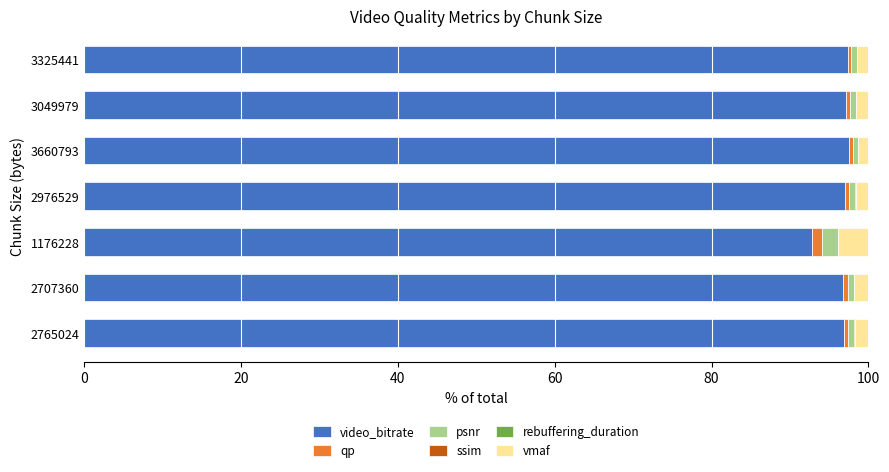

The value of video_bitrate at 3660793 is 162.7. True or false?

False